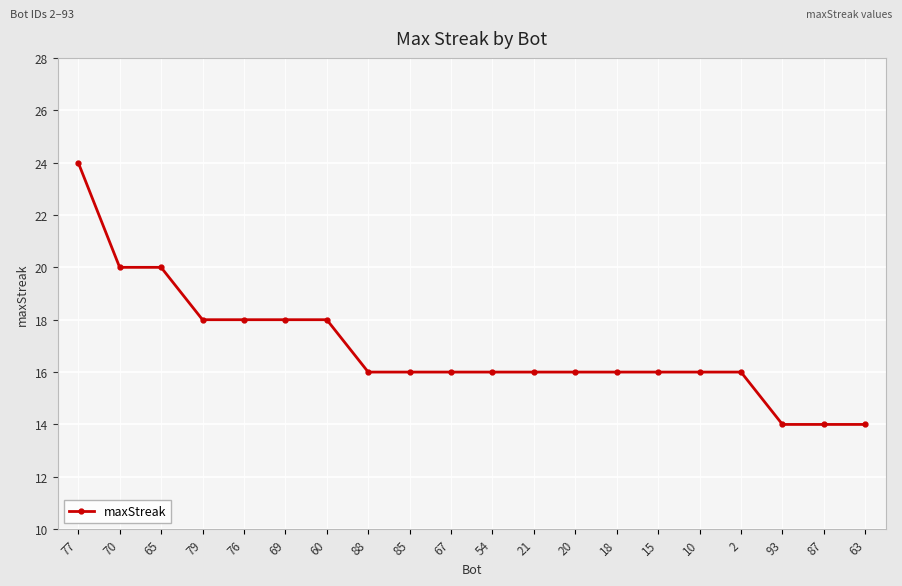

What is the ratio of the value at 77 to the value at 79?

1.3